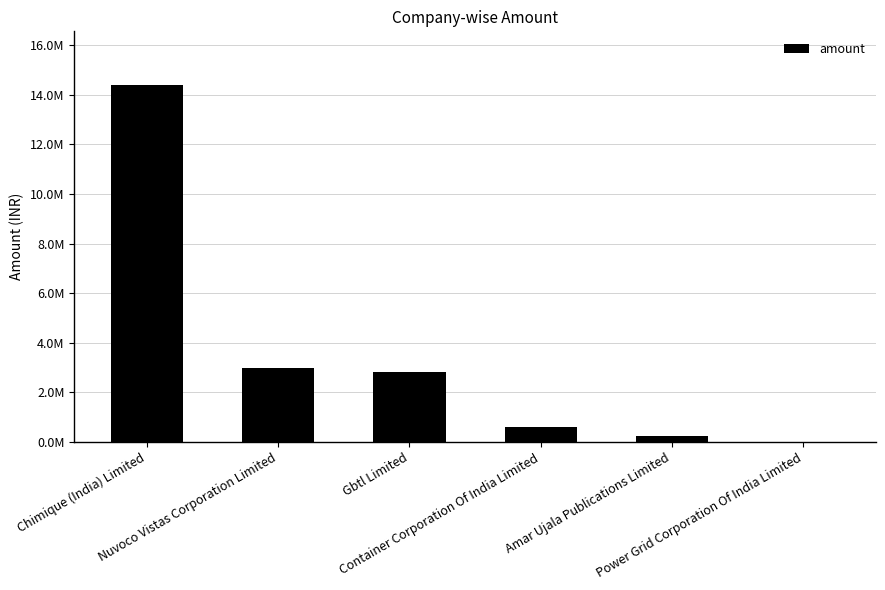

The value at Container Corporation Of India Limited is 600000. True or false?

True